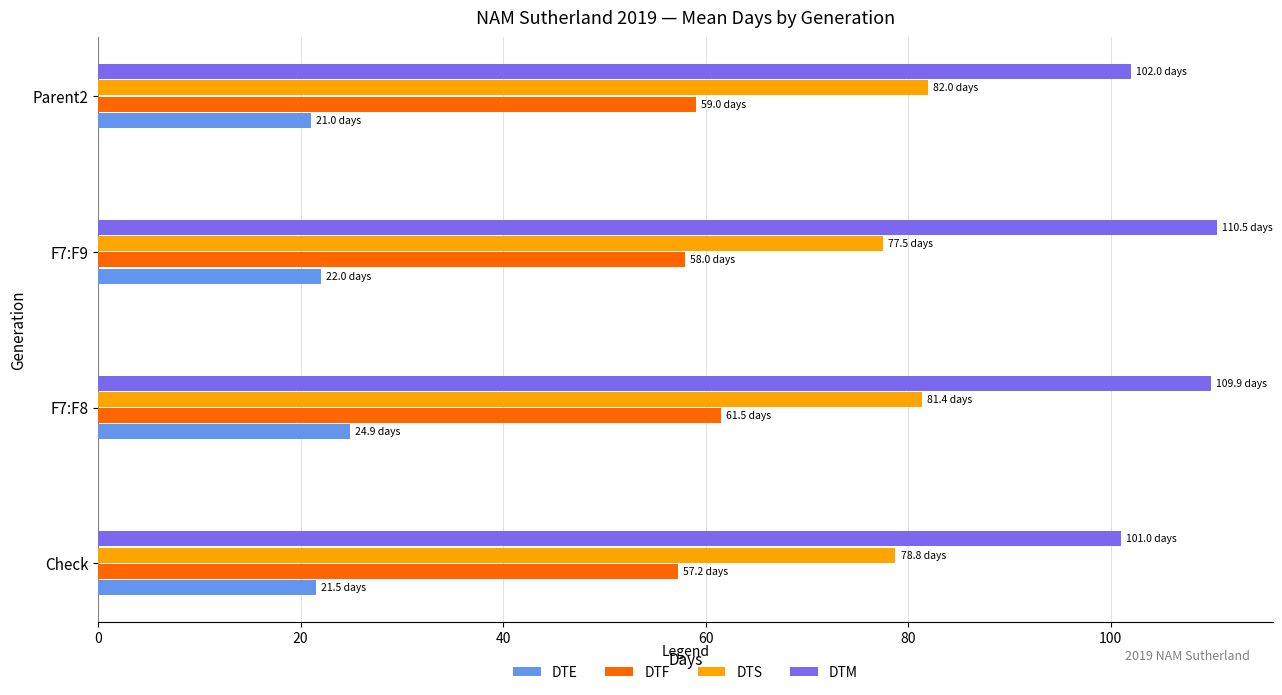

How many distinct data groups are displayed?

4